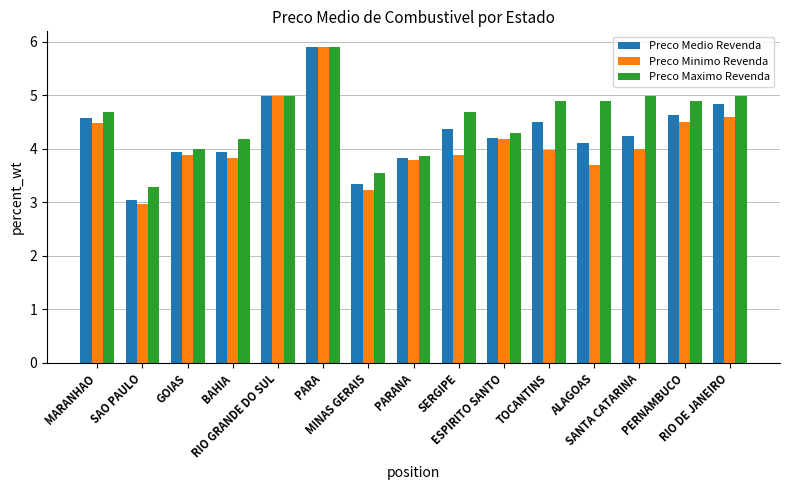

True or false: Preco Medio Revenda has a value of 4.6 at PERNAMBUCO.

True